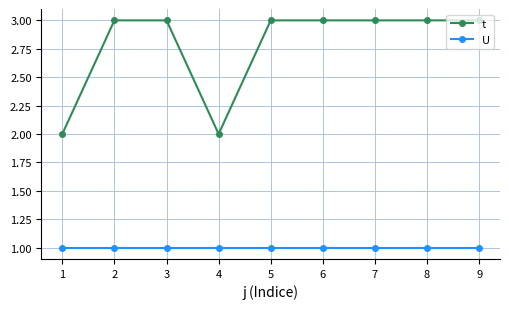

What are all the series names shown in the legend?

t, U